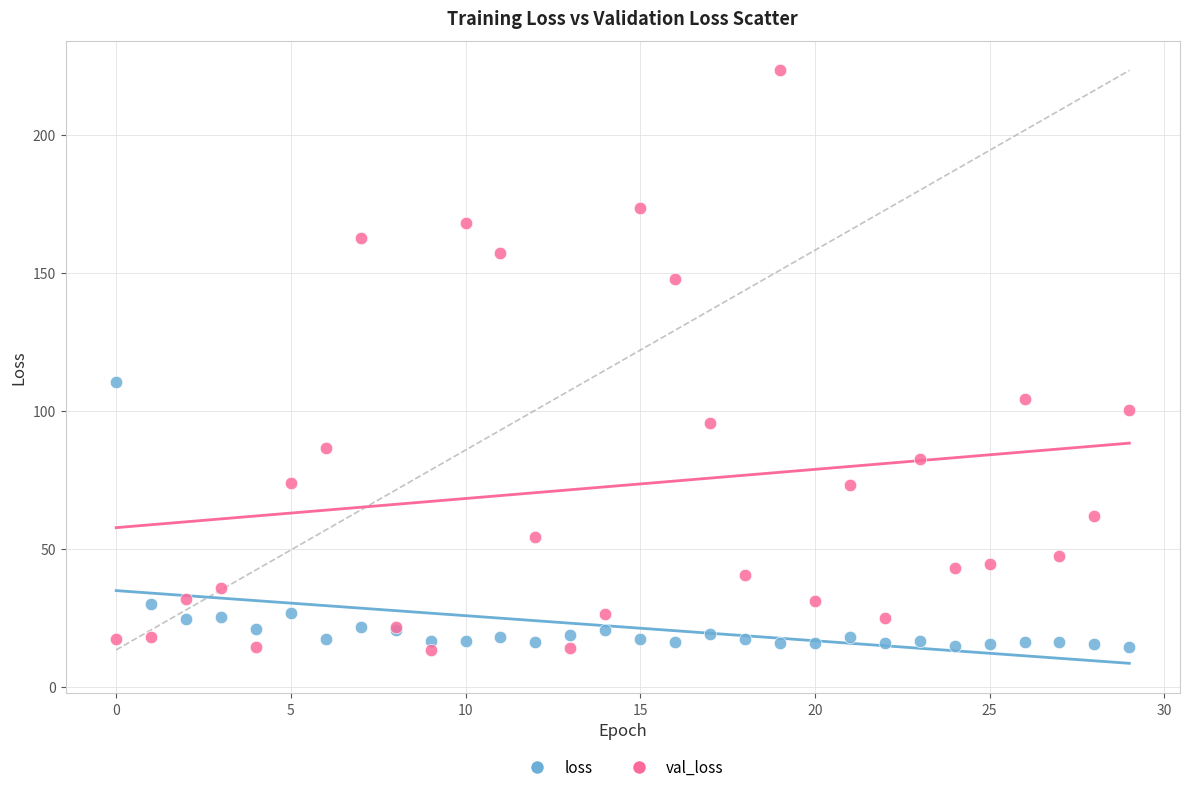

Which series has the largest Y range (max minus min)?

val_loss